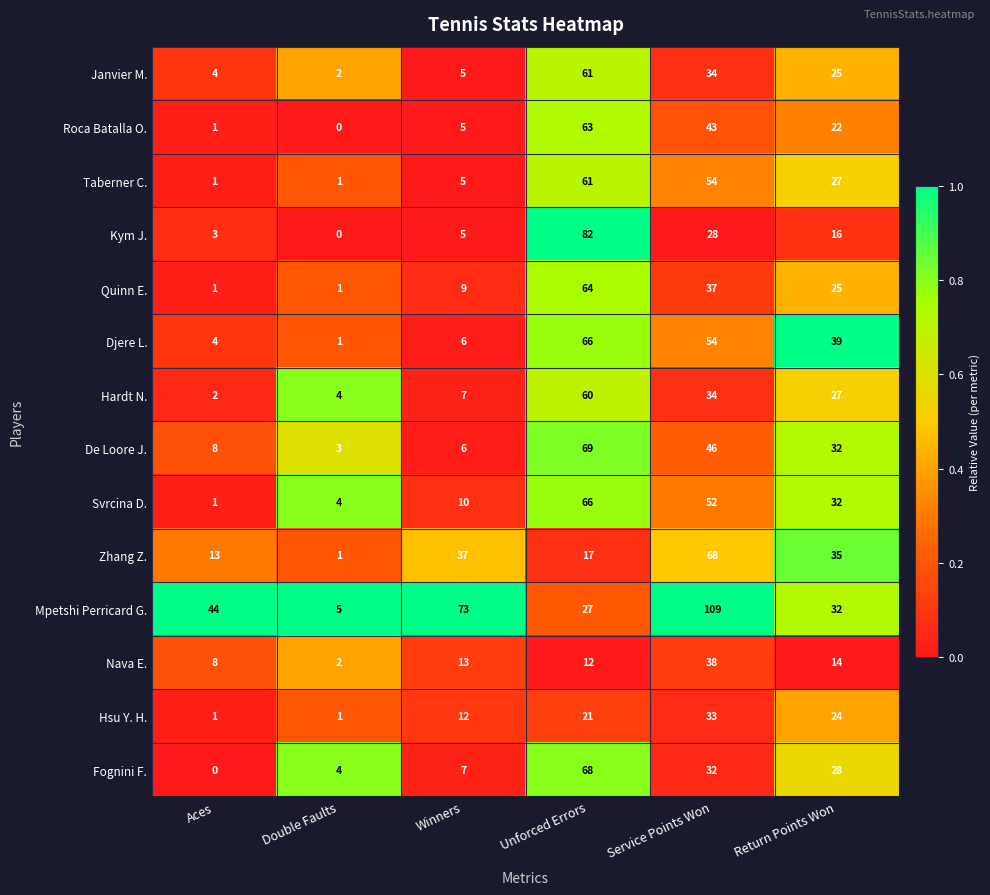

Which series has the largest range (max minus min)?

Mpetshi Perricard G.